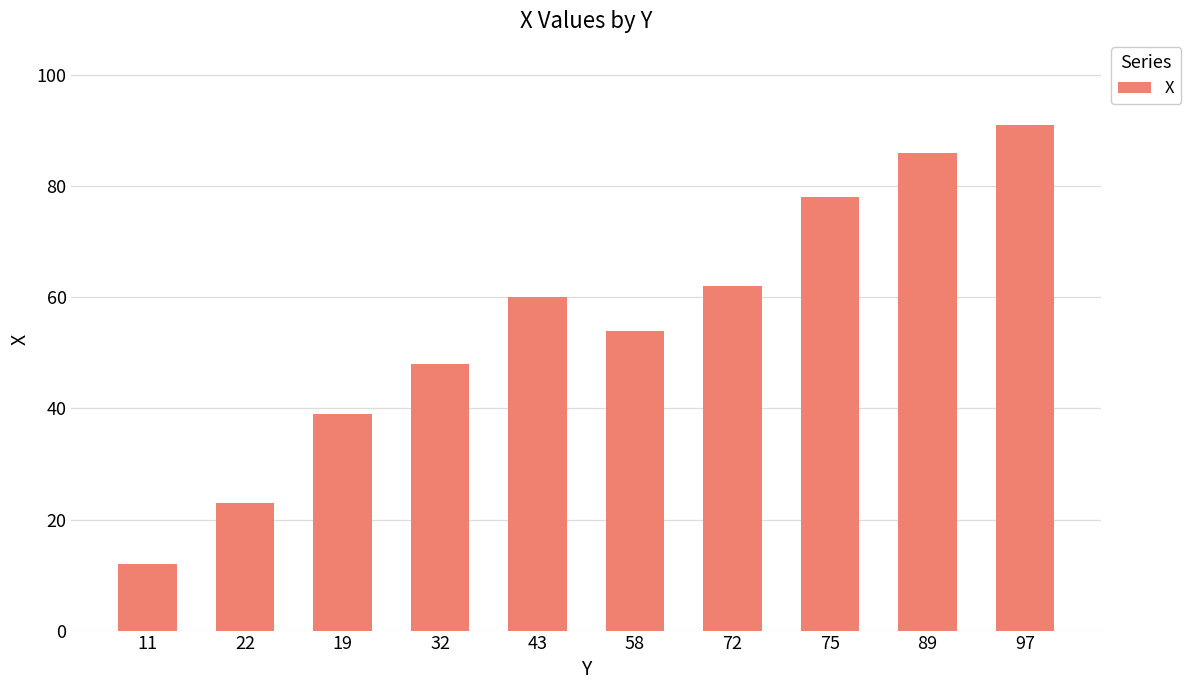

What position from the right is 72?

4